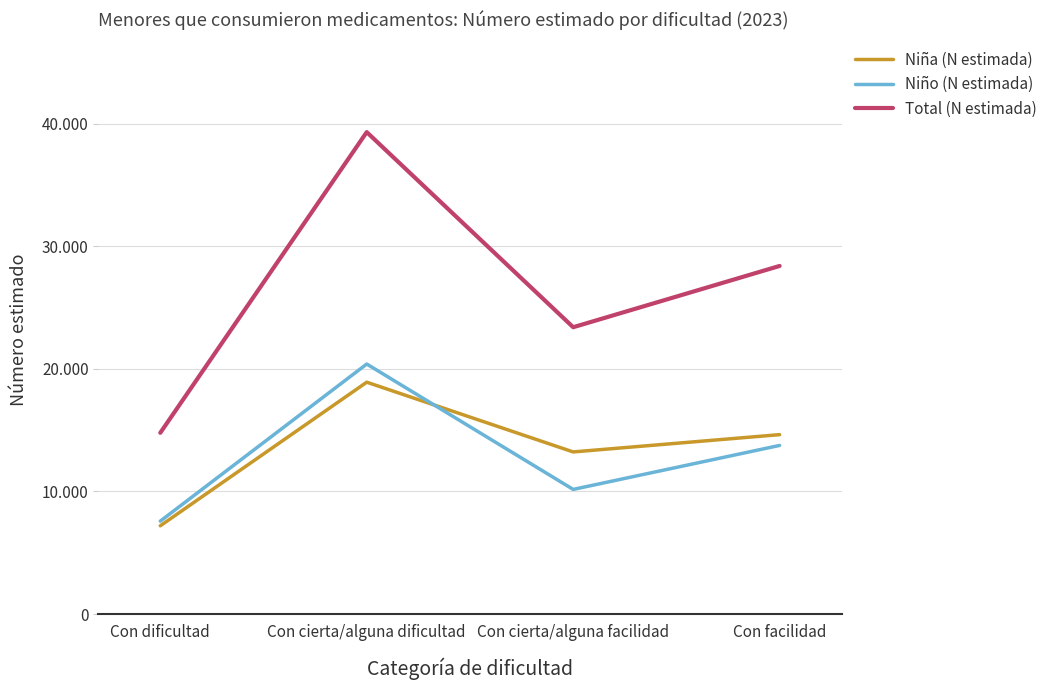

What are all the series names shown in the legend?

Niña (N estimada), Niño (N estimada), Total (N estimada)